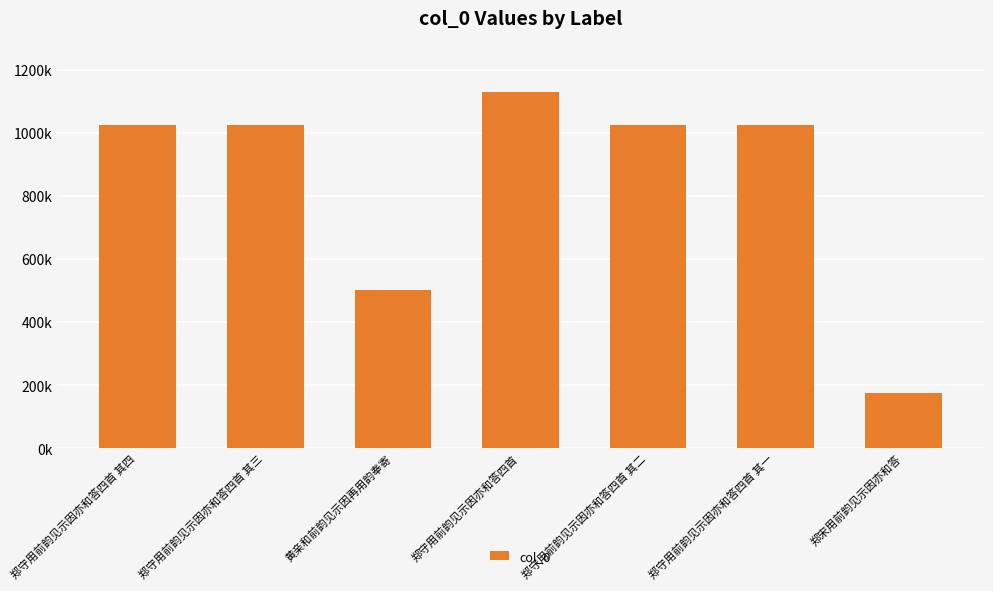

Rank the categories by value from highest to lowest.

郑守用前韵见示因亦和答四首, 郑守用前韵见示因亦和答四首 其一, 郑守用前韵见示因亦和答四首 其二, 郑守用前韵见示因亦和答四首 其三, 郑守用前韵见示因亦和答四首 其四, 黄亲和前韵见示因再用韵奉寄, 郑宋用前韵见示因亦和答